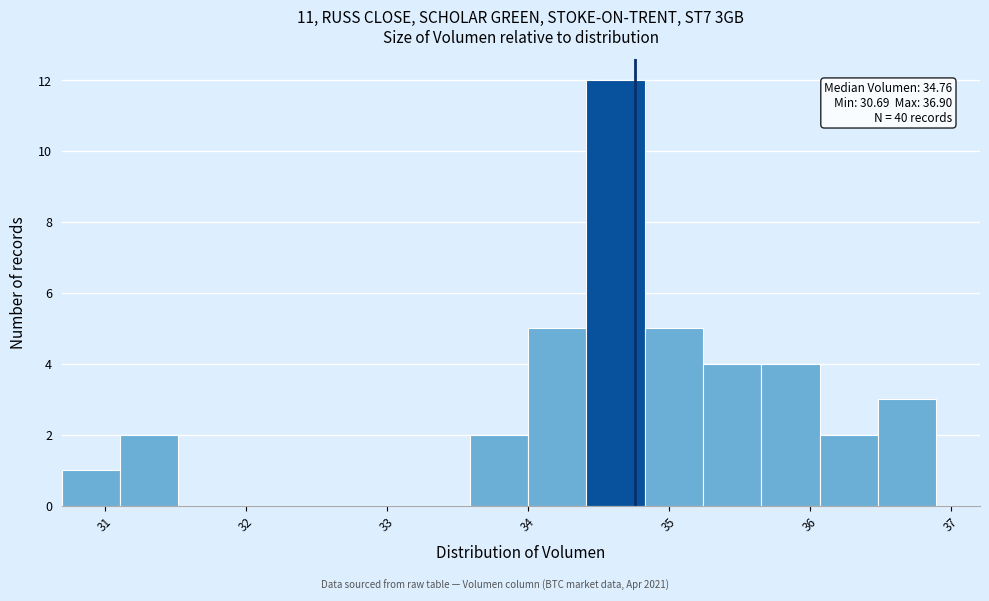

Which range on the x-axis has the tallest bar?

34.4 to 34.8